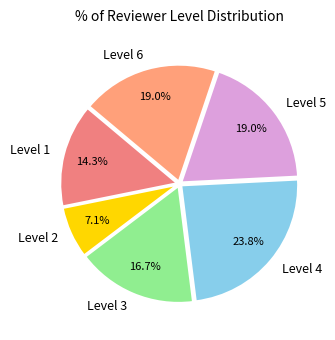

What is the largest slice in the pie chart?

Level 4